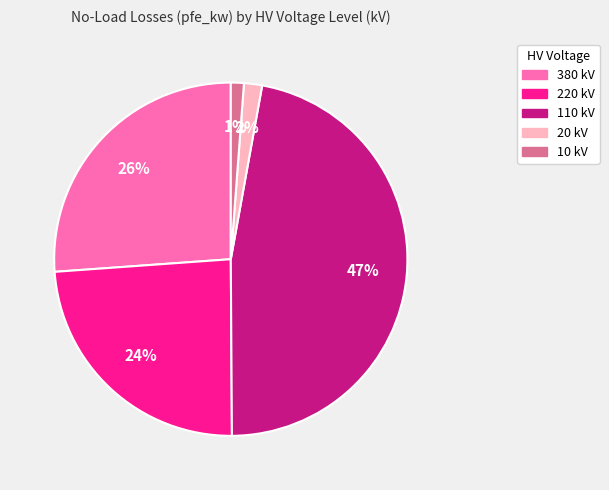

Is there any slice that represents more than half of the pie?

No